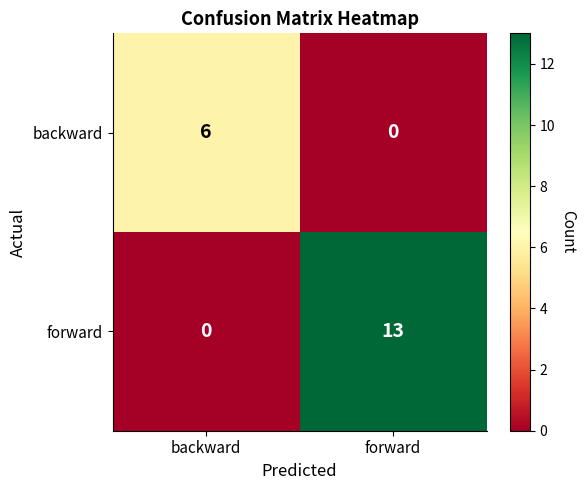

At forward, list the series in order from smallest to largest.

backward, forward